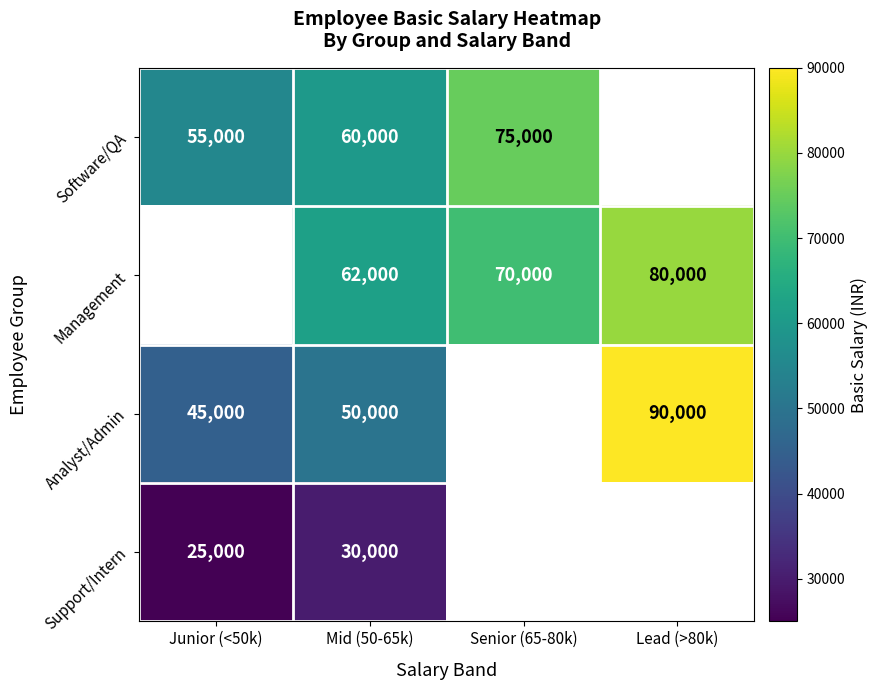

At Mid (50-65k), list the series in order from largest to smallest.

Management, Software/QA, Analyst/Admin, Support/Intern